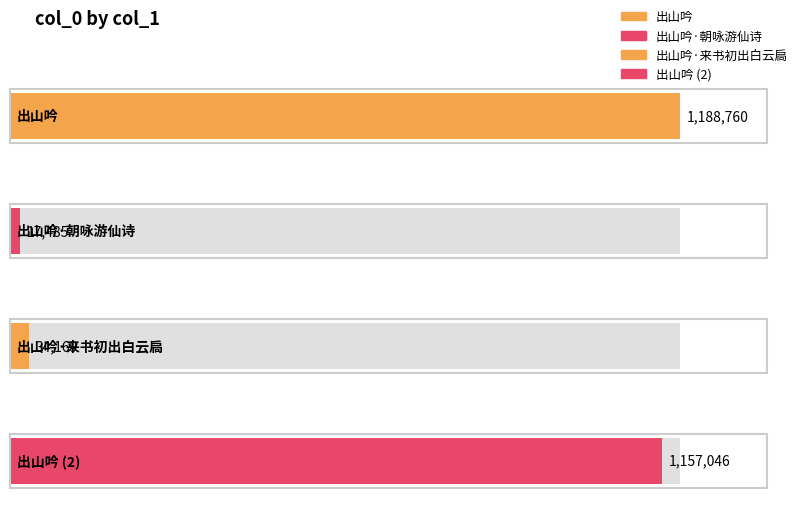

Rank the categories by value from highest to lowest.

出山吟, 出山吟, 出山吟·来书初出白云扃, 出山吟·朝咏游仙诗